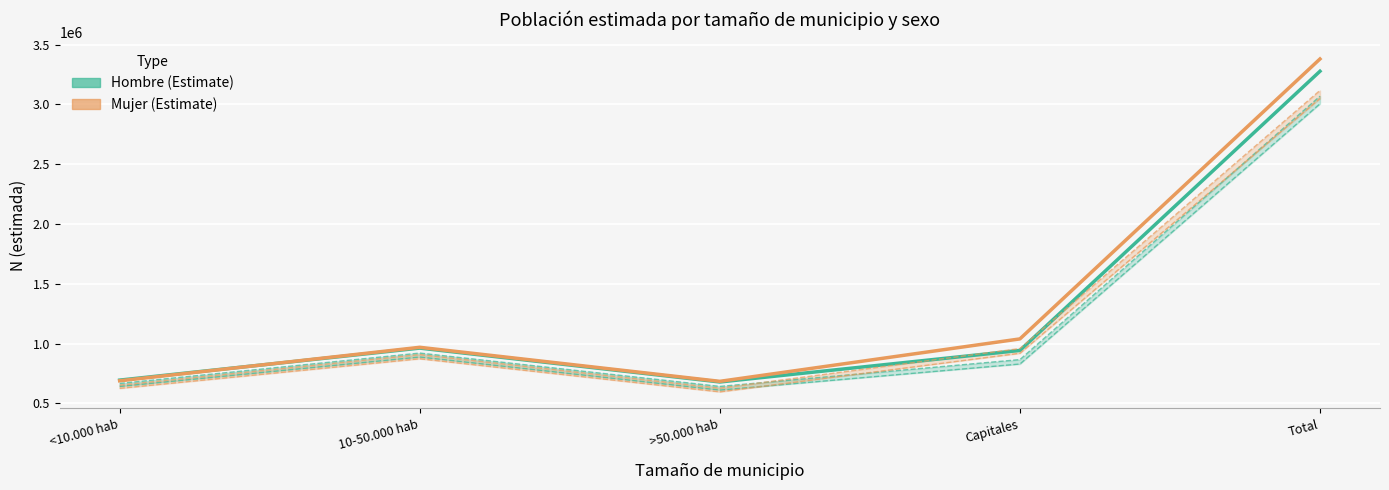

What is the maximum value for Hombre (Estimate)?

3276543